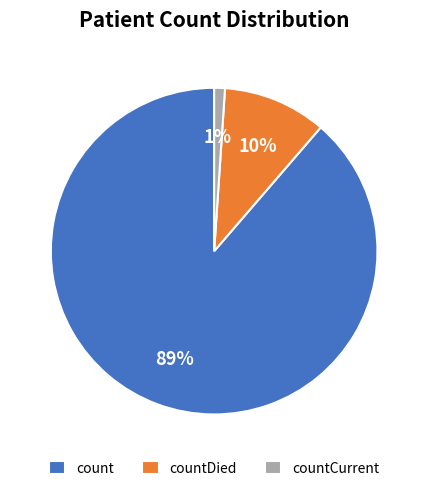

What percentage is the count slice, to the nearest percent?

89%